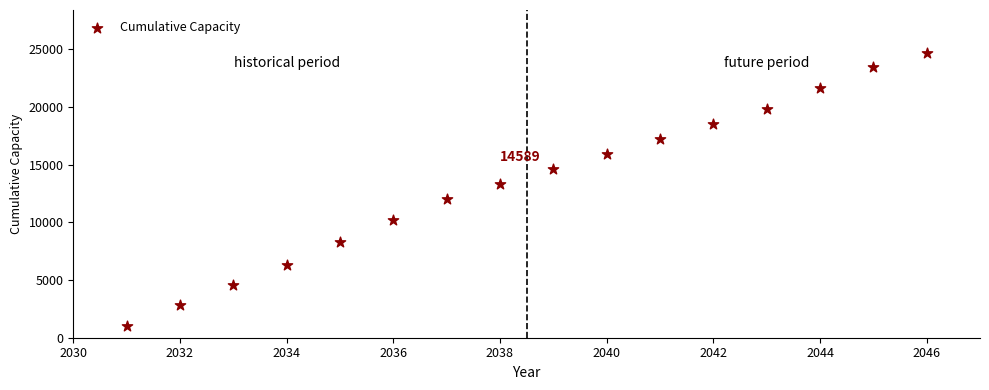

What Y value in the scatter plot is closest to 12834?

13308.4